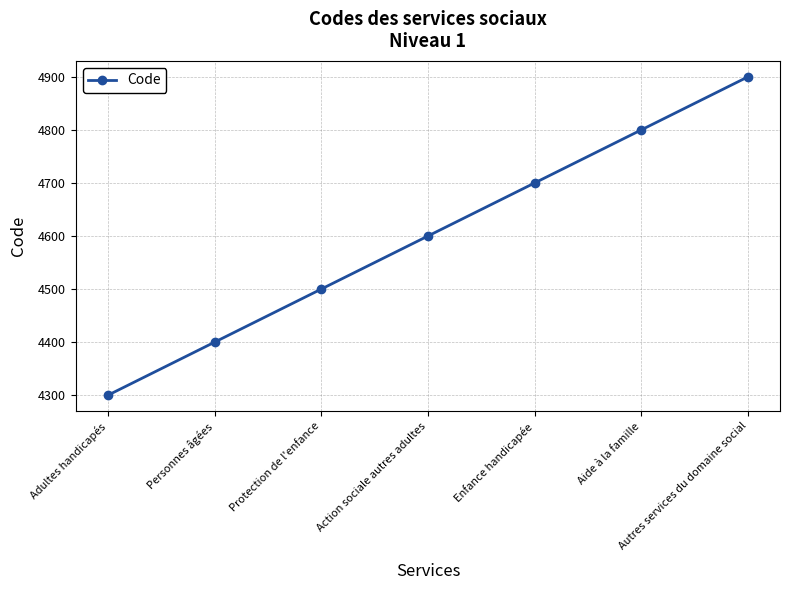

Does the chart have visible grid lines?

Yes